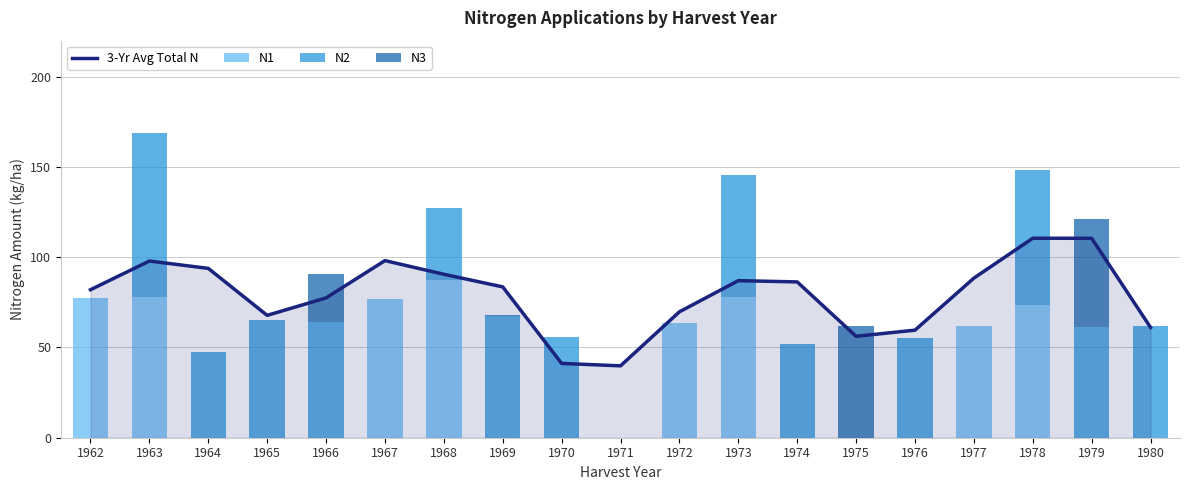

Rank the series by their average value, from lowest to highest.

N3, N1, N2, 3-Yr Avg Total N